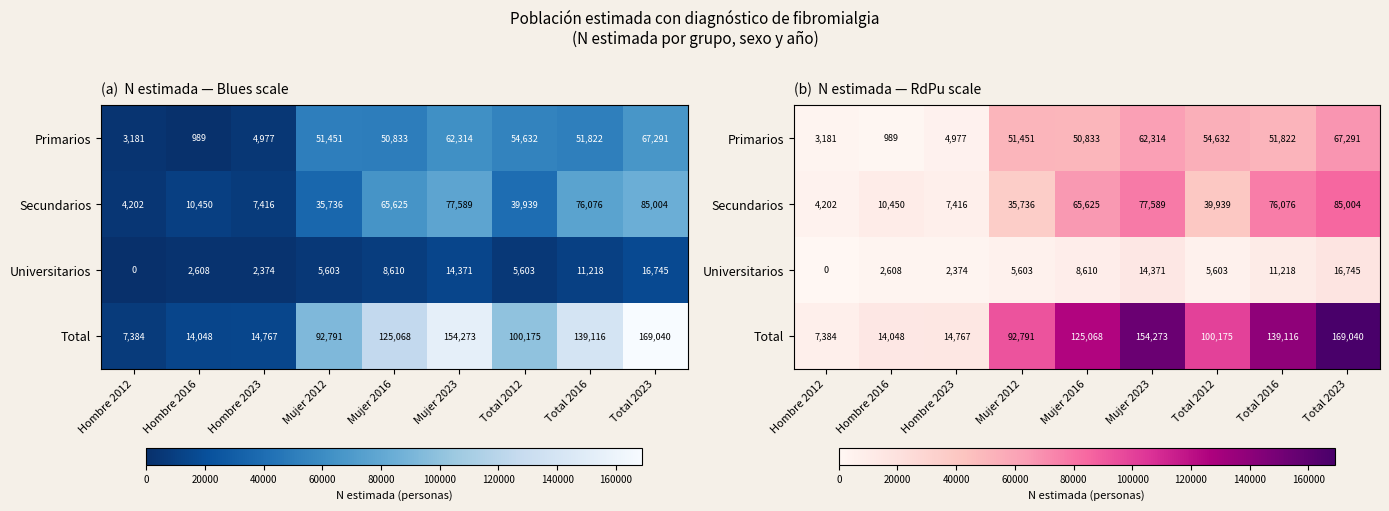

Count the number of categories in the chart.

9